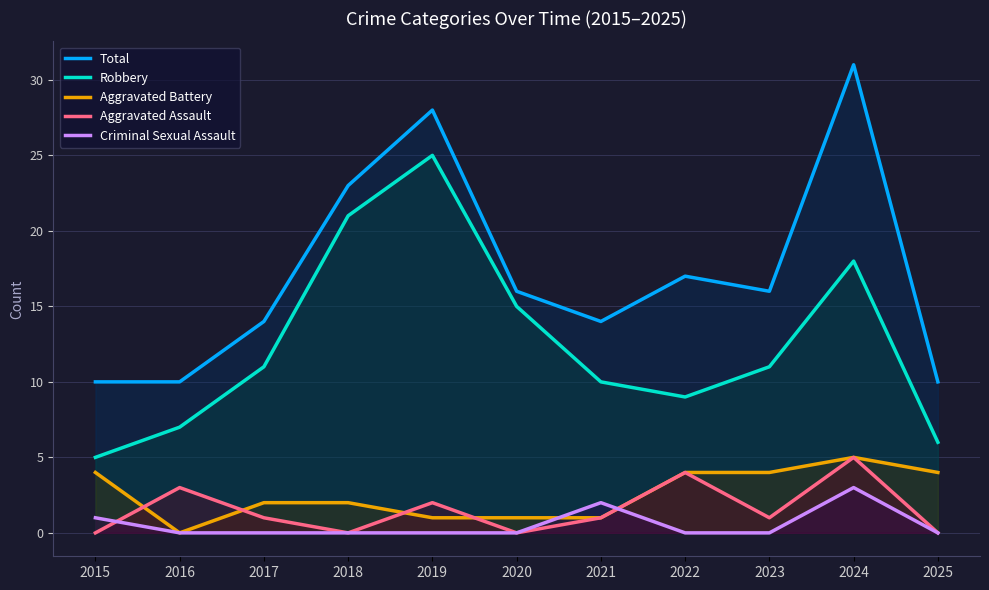

Reading right to left, list all the values displayed in this chart.

Total: 2025=10	2024=31	2023=16	2022=17	2021=14	2020=16	2019=28	2018=23	2017=14	2016=10	2015=10
Robbery: 2025=6	2024=18	2023=11	2022=9	2021=10	2020=15	2019=25	2018=21	2017=11	2016=7	2015=5
Aggravated Battery: 2025=4	2024=5	2023=4	2022=4	2021=1	2020=1	2019=1	2018=2	2017=2	2016=0	2015=4
Aggravated Assault: 2025=0	2024=5	2023=1	2022=4	2021=1	2020=0	2019=2	2018=0	2017=1	2016=3	2015=0
Criminal Sexual Assault: 2025=0	2024=3	2023=0	2022=0	2021=2	2020=0	2019=0	2018=0	2017=0	2016=0	2015=1